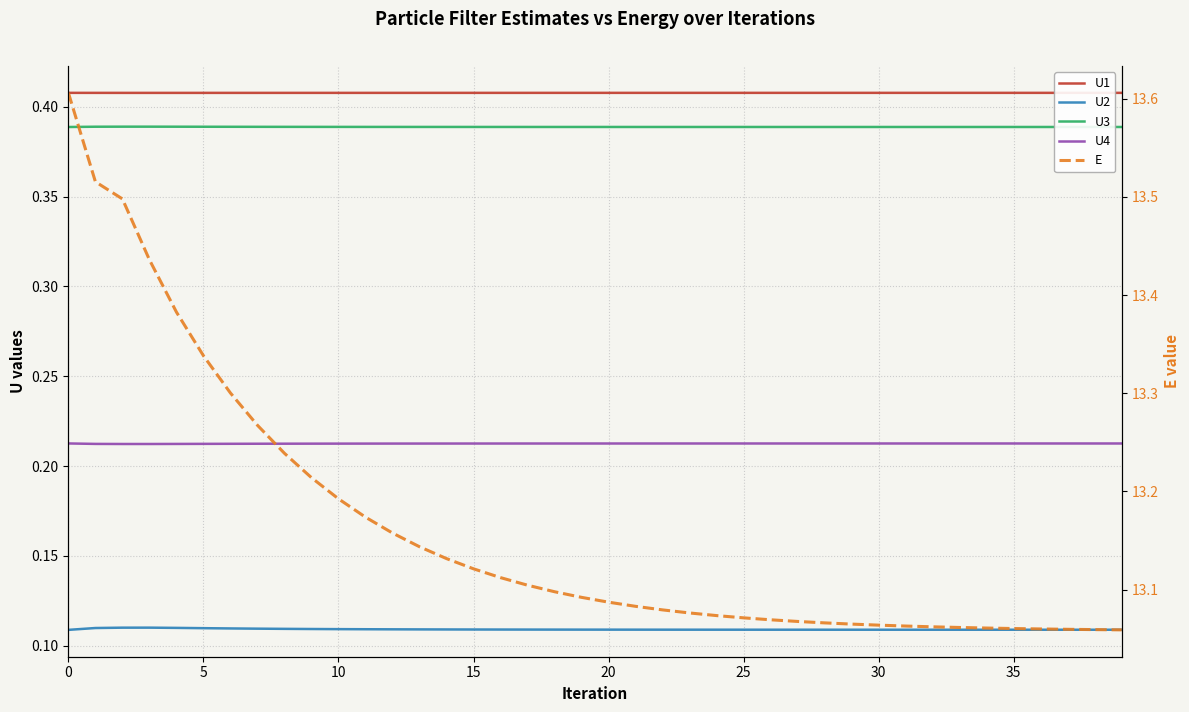

Is the value of U3 at 29 greater than the value of U4 at 40?

Yes